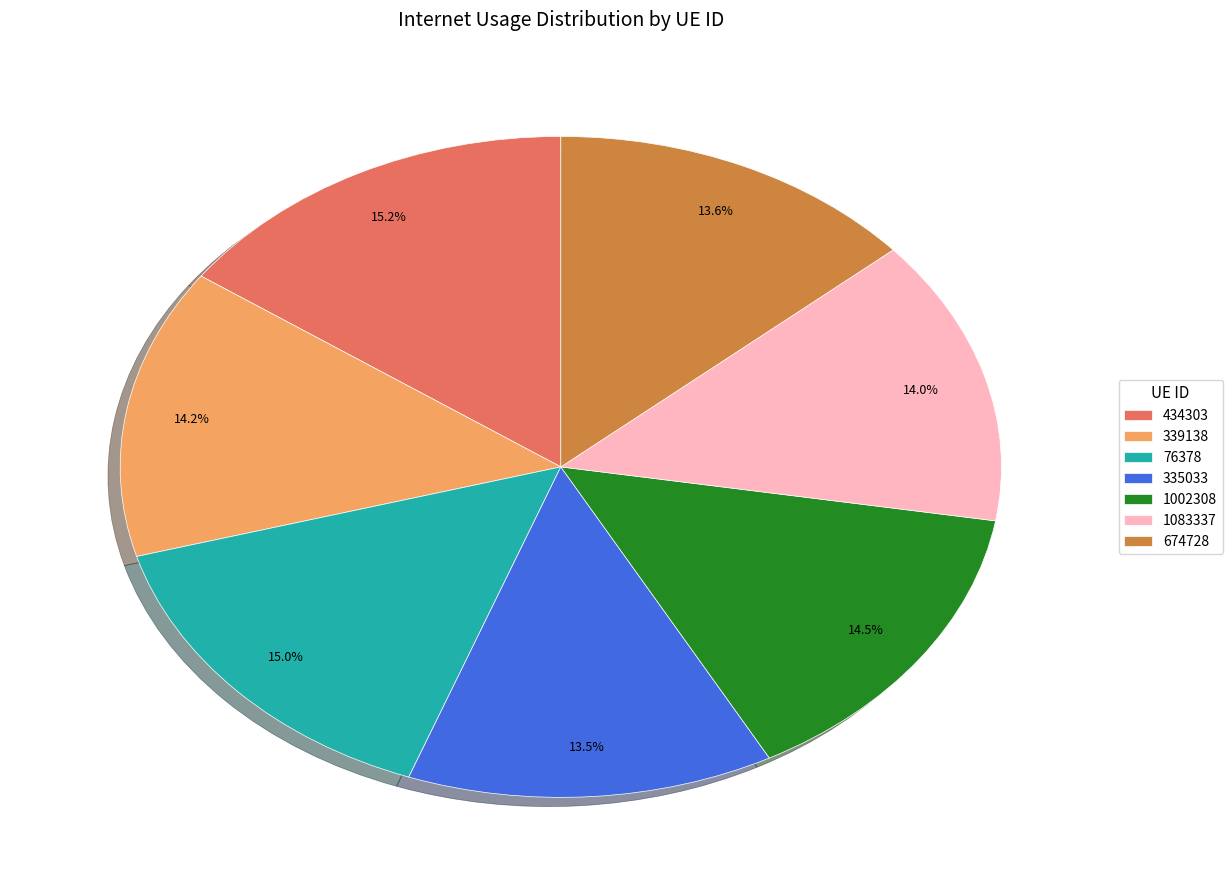

Does any single category account for the majority?

No